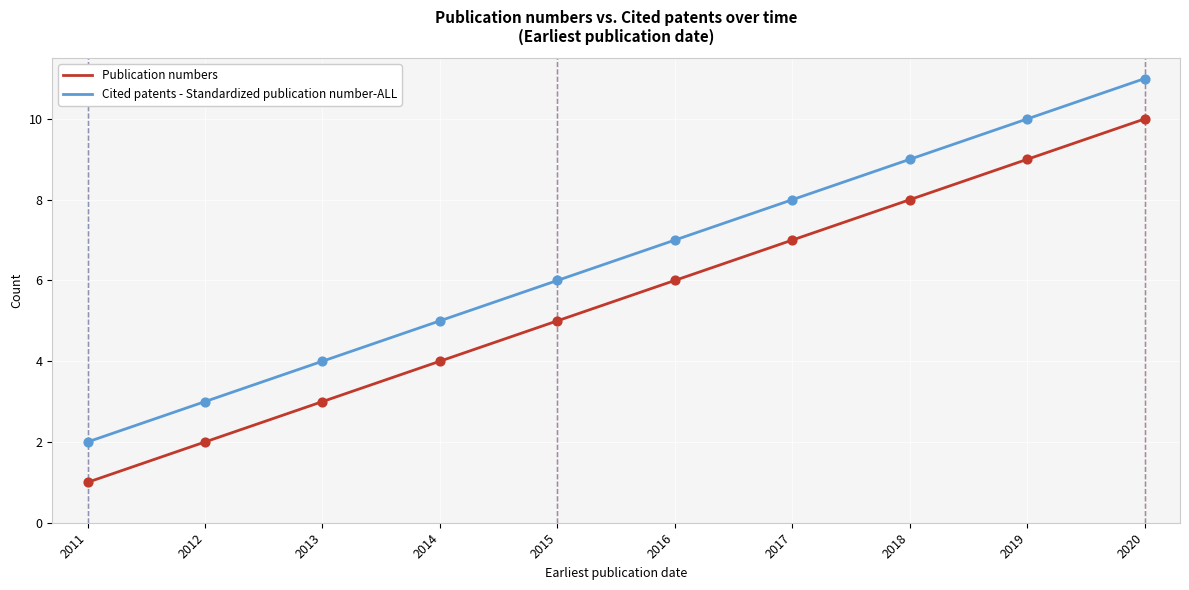

Is the value of Publication numbers at 2012 greater than the value of Cited patents - Standardized publication number-ALL at 2013?

No